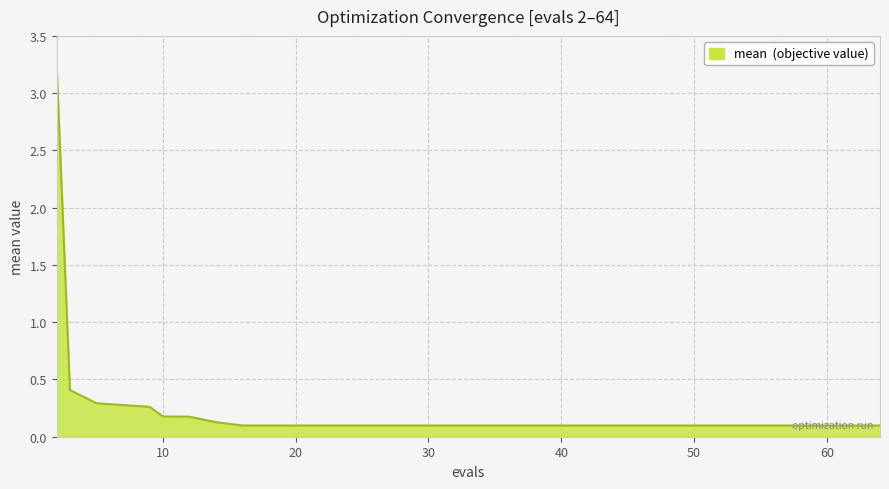

What is the difference between the maximum and minimum values?

3.1